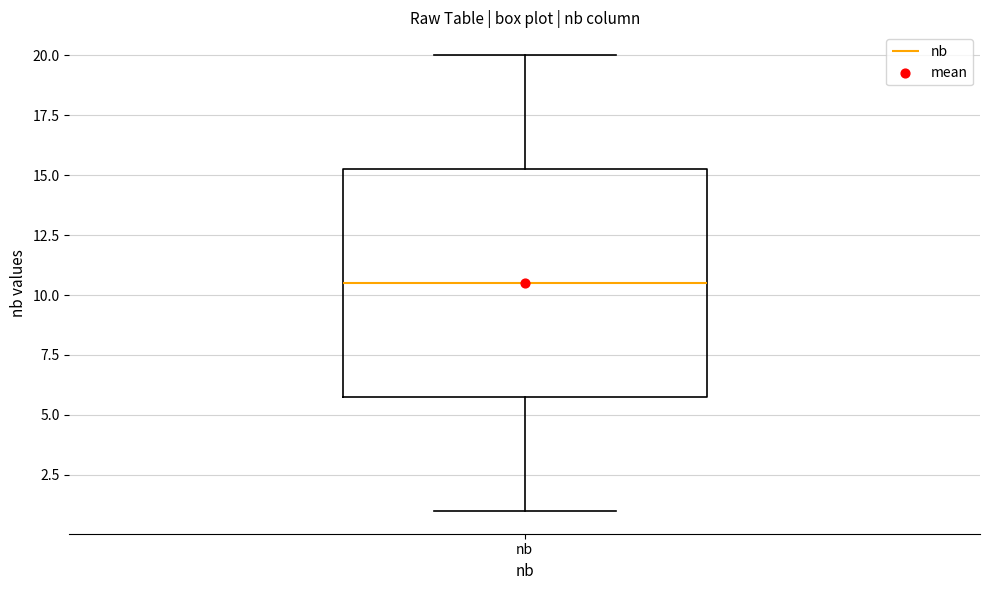

Read this box plot against the y-axis: the position of the median line, the range covered by the box, and the ends of both whiskers. The values are not printed on the chart, so give them approximately, as read against the axis.

median 10.5, box 6.0 to 15.5, whiskers 1.0 to 20.0